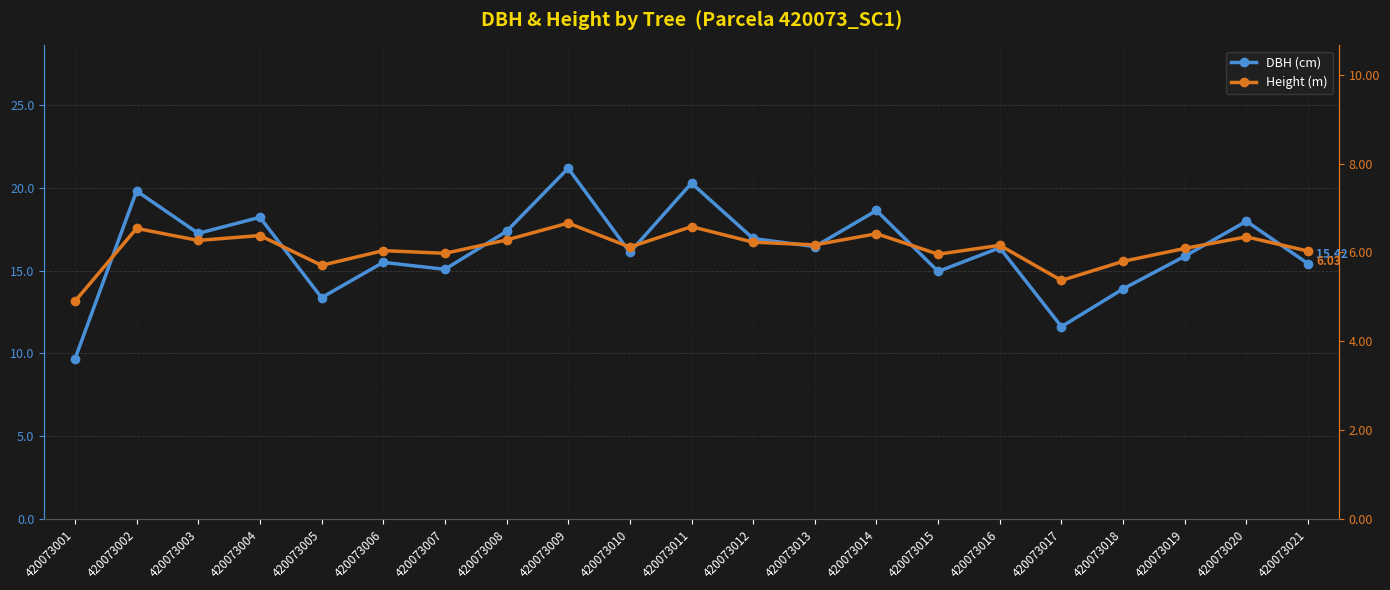

Rank the series by their maximum value, from lowest to highest.

Height (m), DBH (cm)